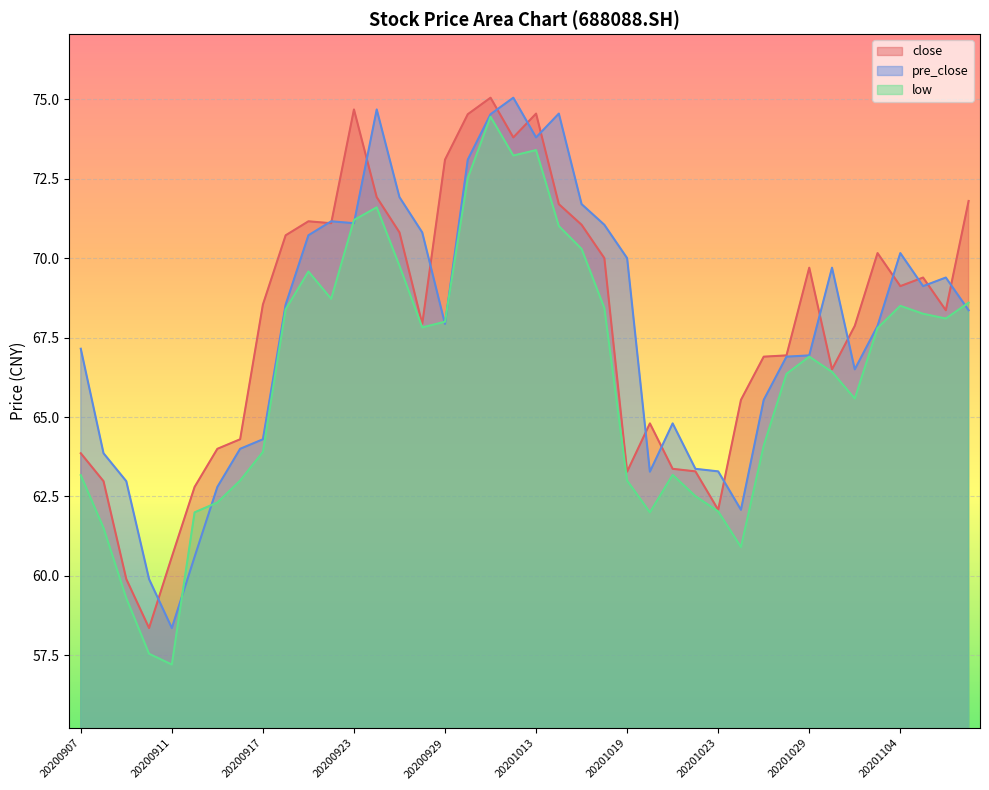

What is the average value of the pre_close series?

67.8